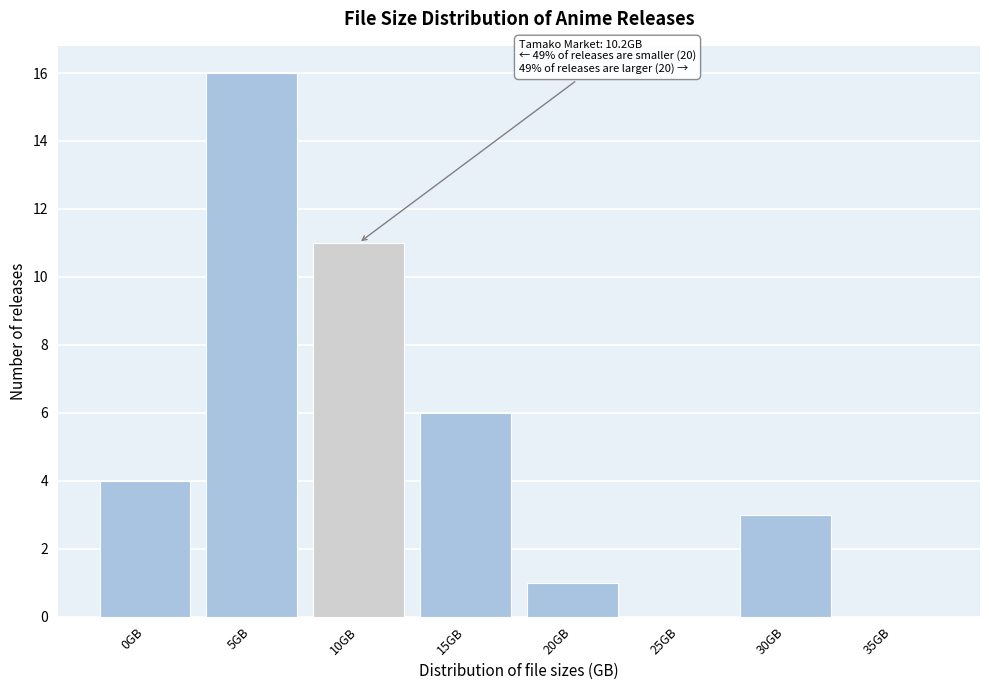

Reading left to right, transcribe all the data shown in this chart.

0GB=4	5GB=16	10GB=11	15GB=6	20GB=1	25GB=0	30GB=3	35GB=0